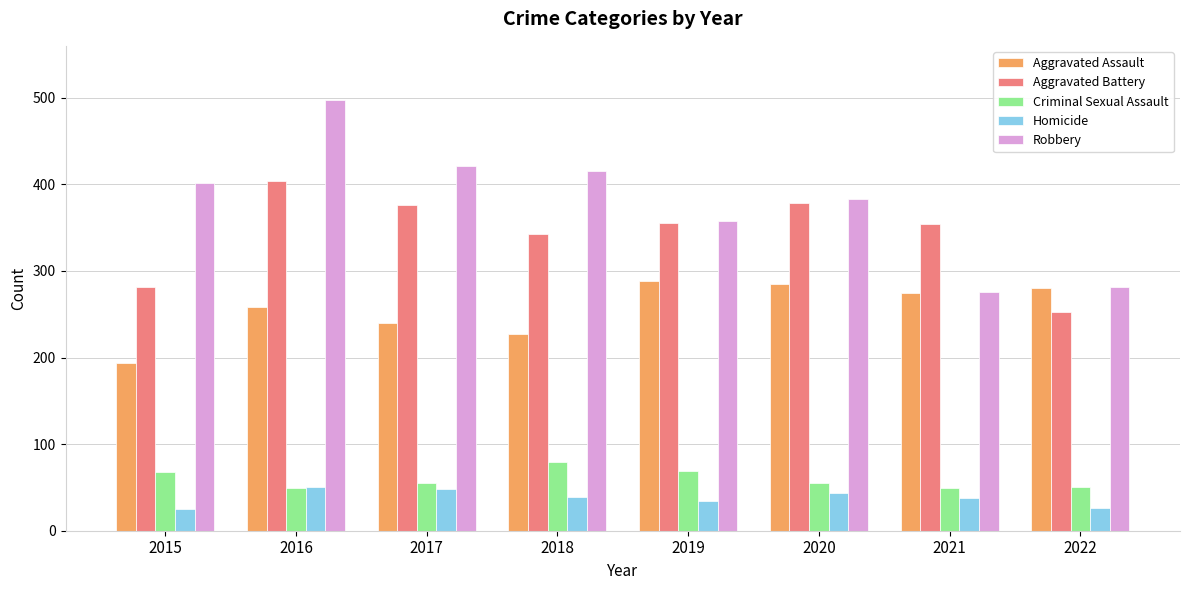

What is the value of the Aggravated Assault bar at the 8th from the left?

280